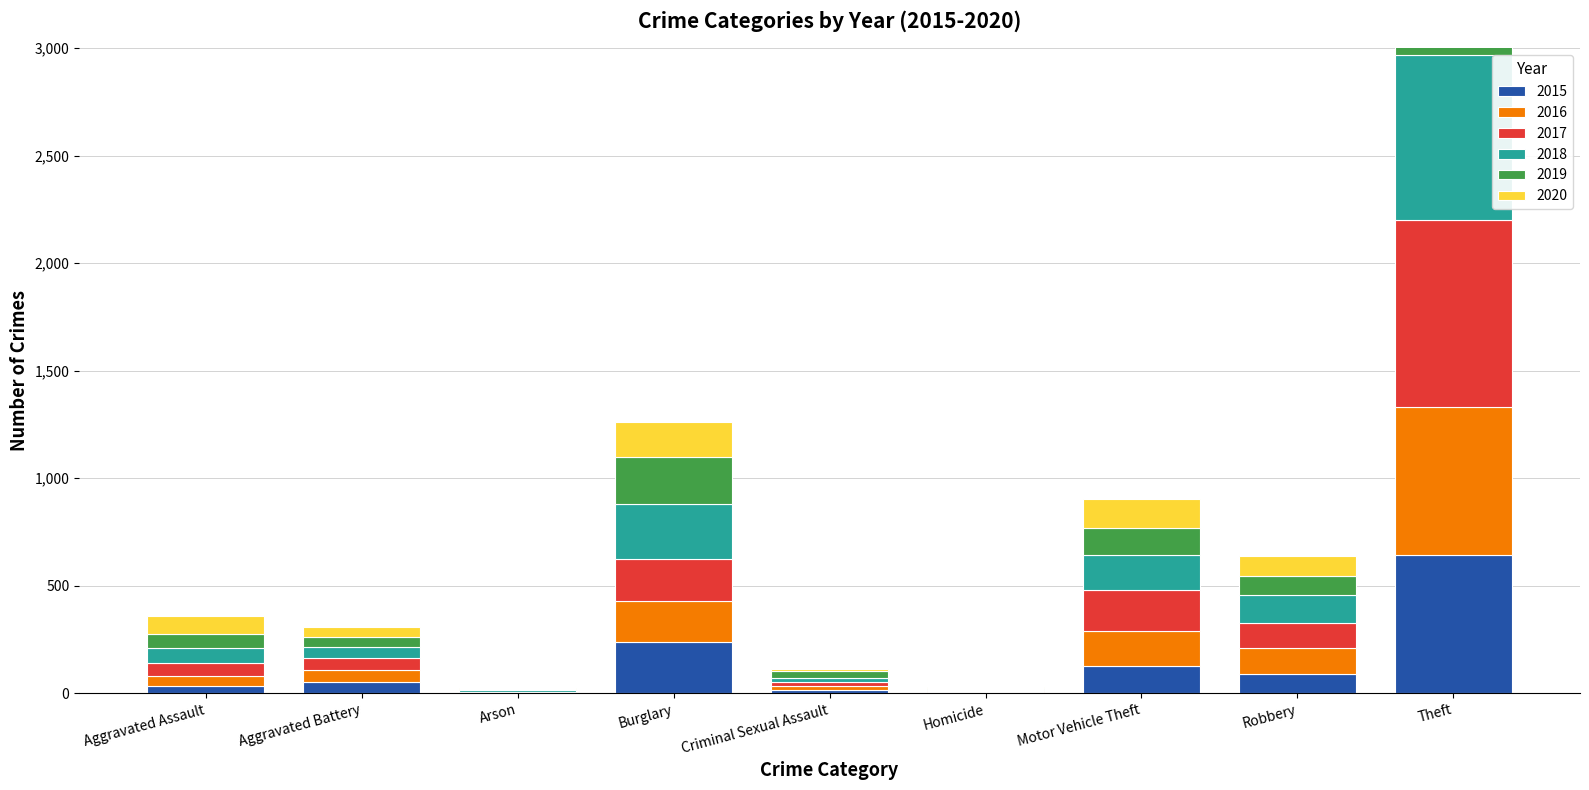

Does the chart contain any negative values?

No